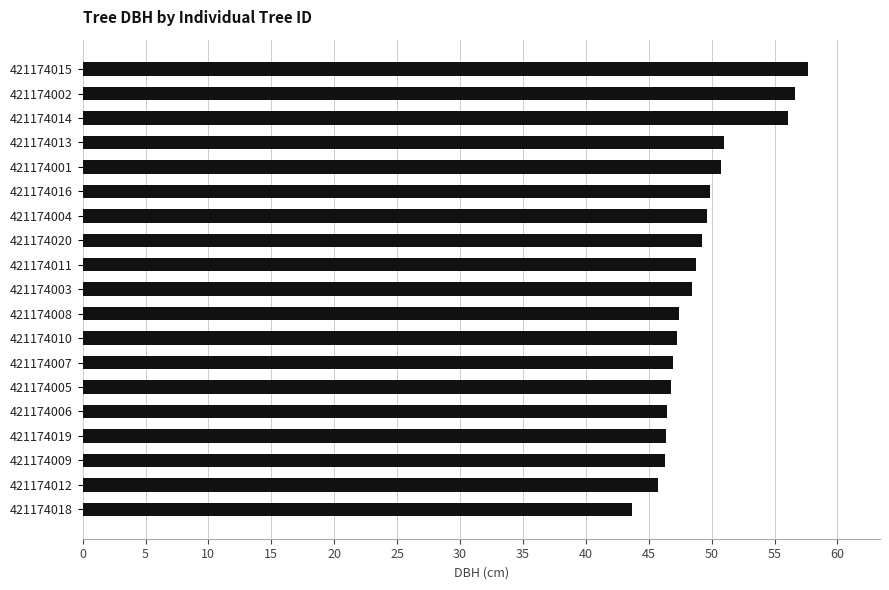

How many bars are there in total?

19